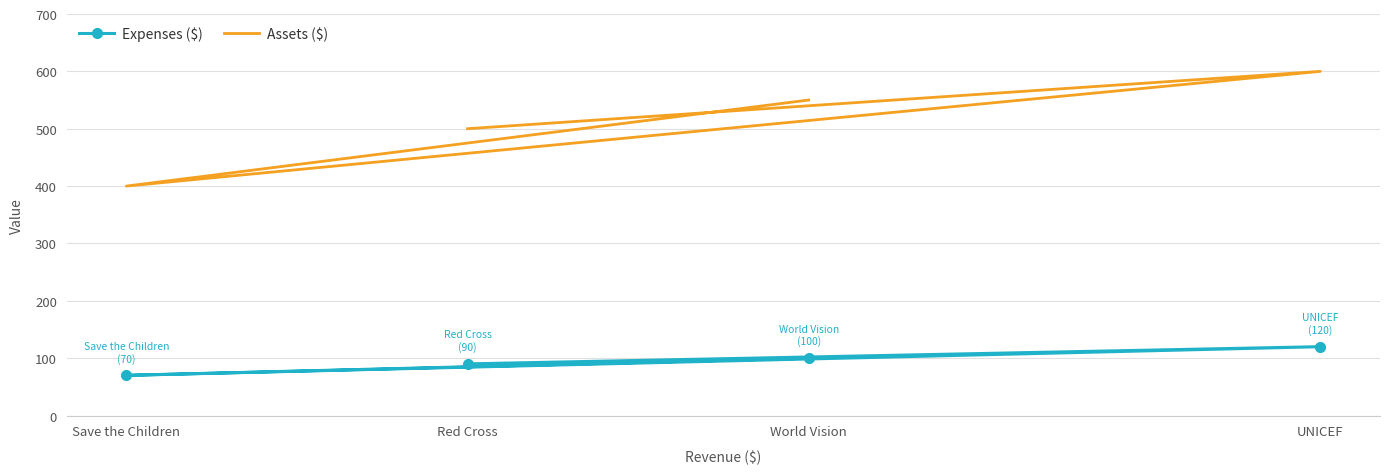

How many lines are shown in the chart?

2